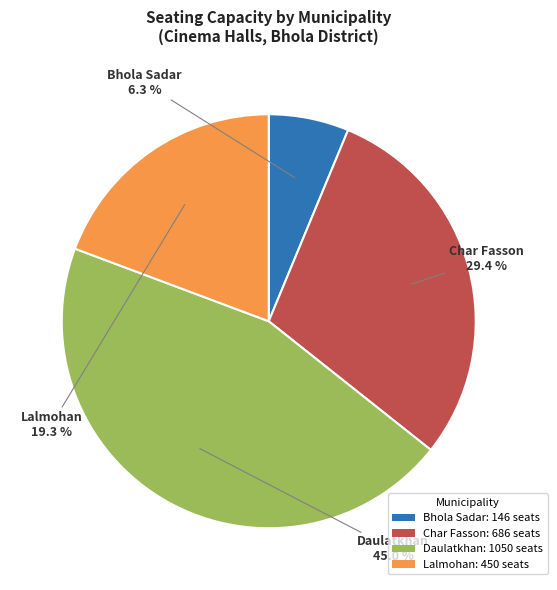

Is there a majority slice in this chart?

No